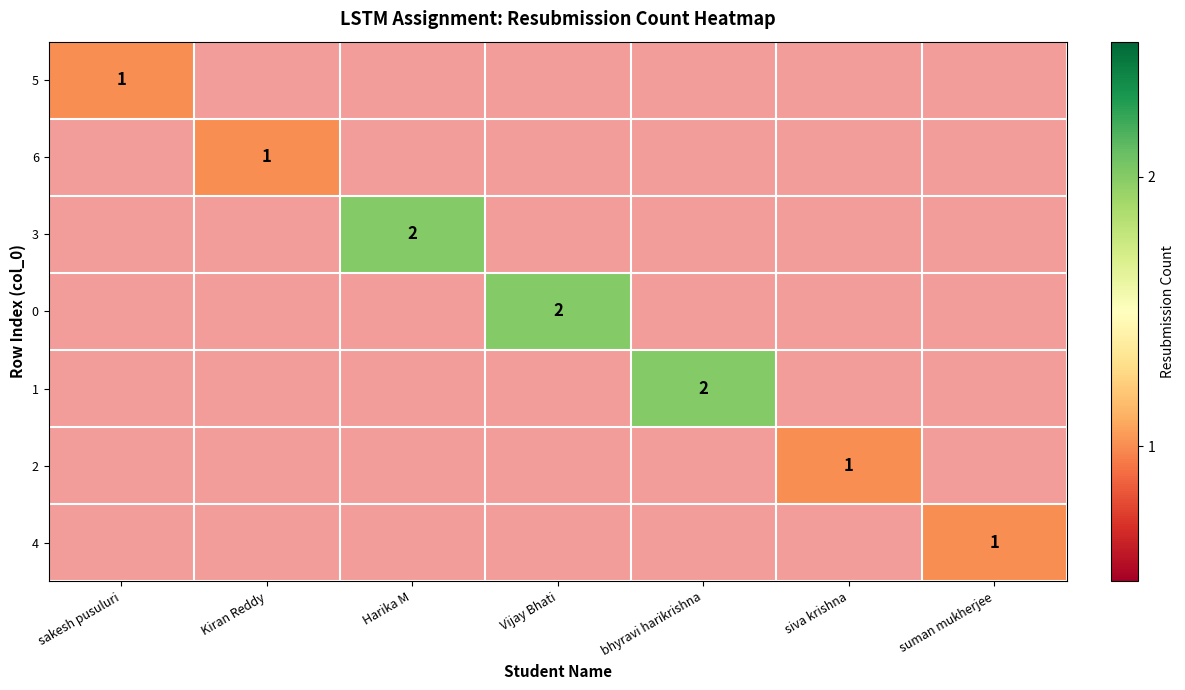

The 4 series shows 2 at suman mukherjee. True or false?

False